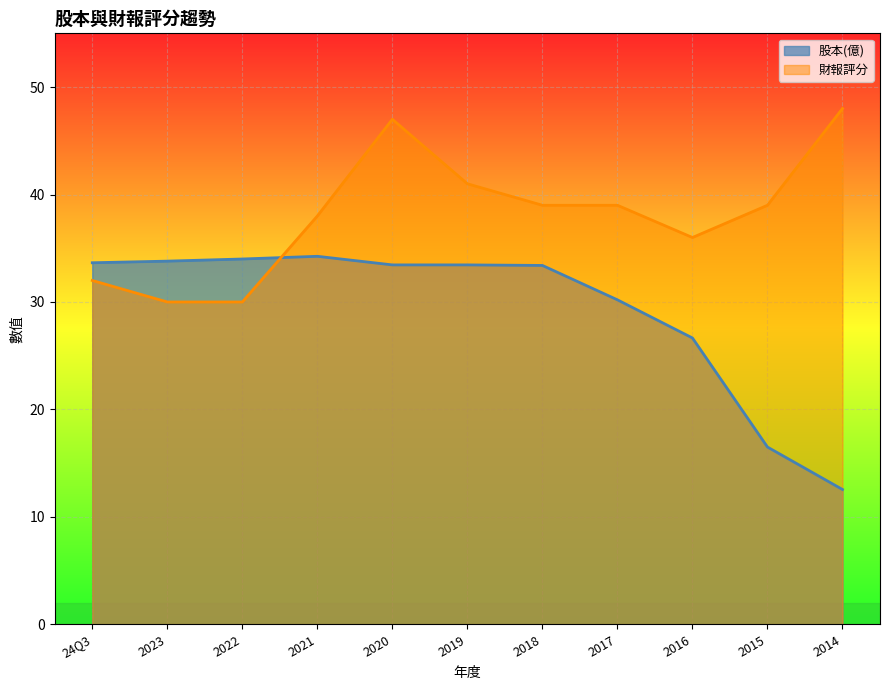

Reading left to right, list all the values displayed in this chart.

股本(億): 24Q3=33.7	2023=33.8	2022=34.0	2021=34.2	2020=33.5	2019=33.5	2018=33.4	2017=30.2	2016=26.6	2015=16.5	2014=12.5
財報評分: 24Q3=32.0	2023=30.0	2022=30.0	2021=38.0	2020=47.0	2019=41.0	2018=39.0	2017=39.0	2016=36.0	2015=39.0	2014=48.0